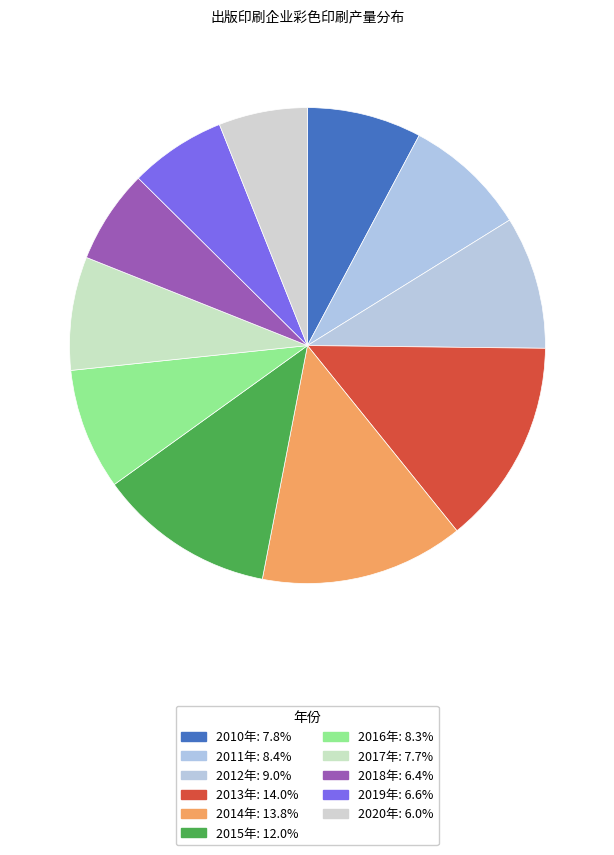

The 2018年 slice represents 6% of the pie. True or false?

True